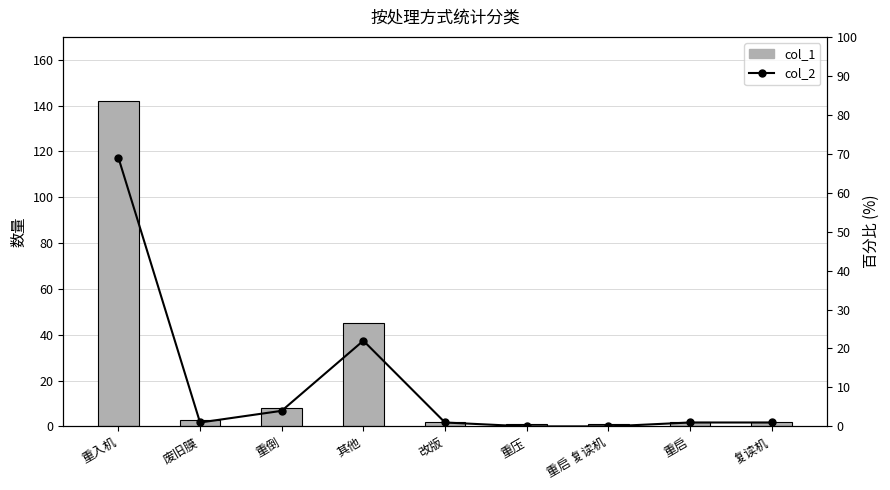

What are all the series names shown in the legend?

col_1, col_2